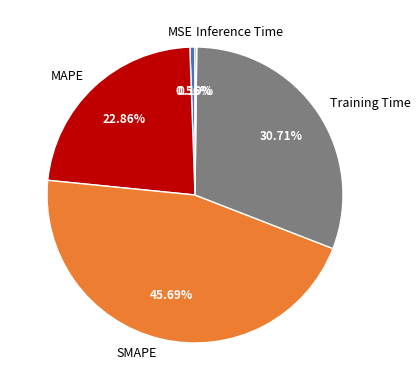

To the nearest percent, what percentage of the pie is Training Time?

31%